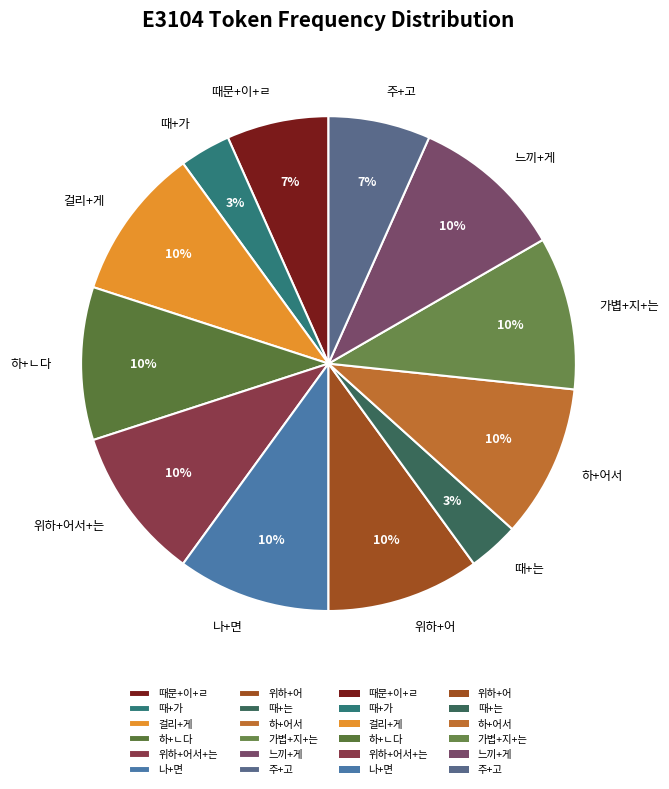

How many segments does this pie chart have?

12